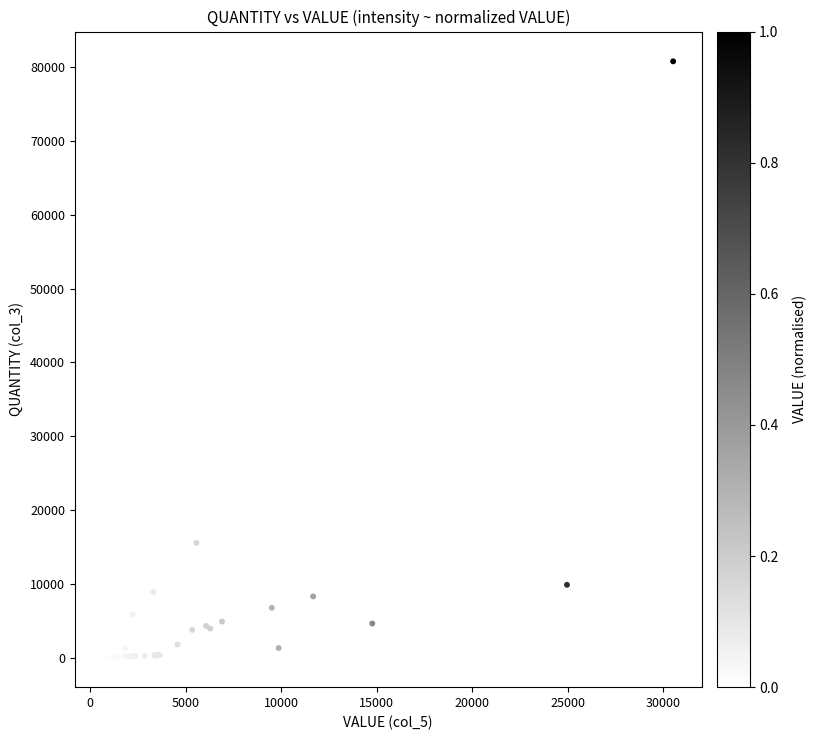

What Y value in the scatter plot is closest to 40420?

15594